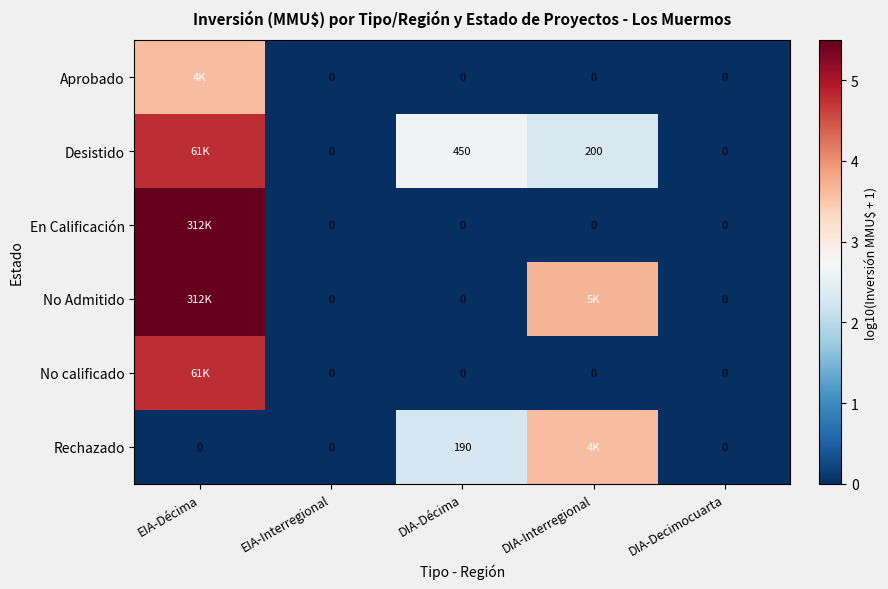

Which label corresponds to the smallest value in the chart?

EIA-Interregional